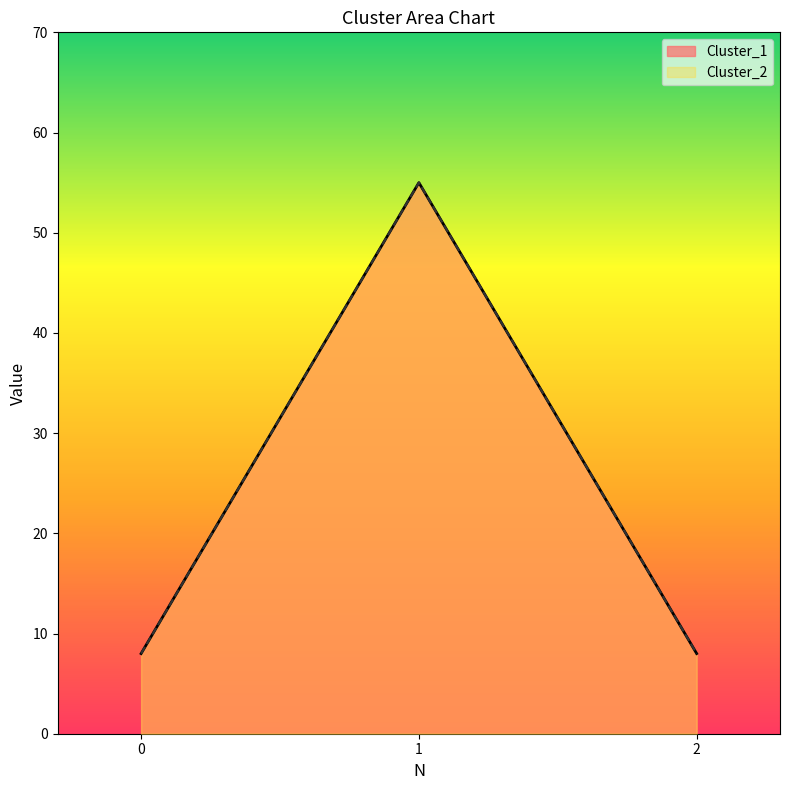

Which category has the highest value across all series?

1